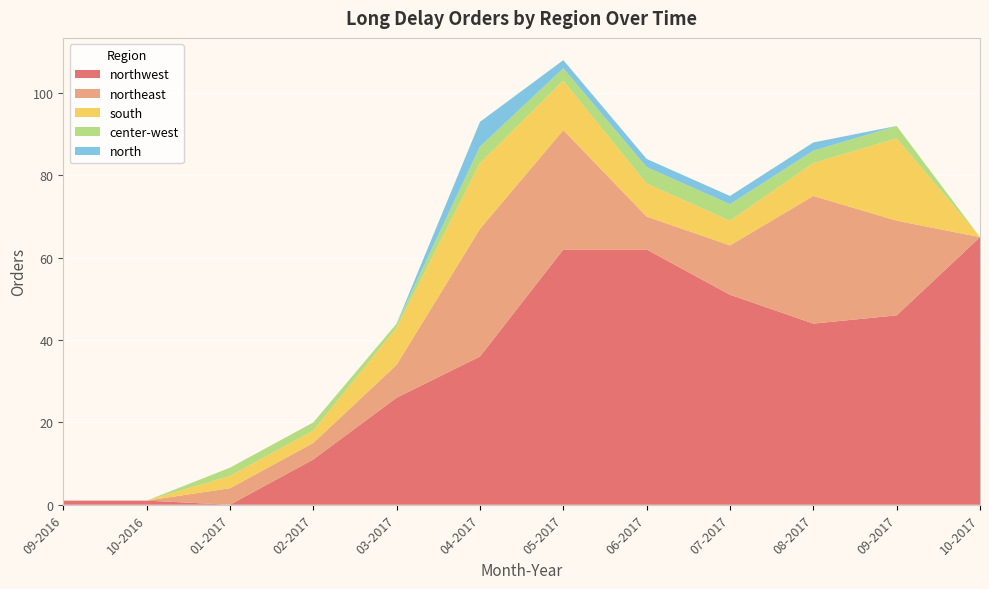

Reading left to right, extract all data points from this chart.

northwest: 1	1	0	11	26	36	62	62	51	44	46	65
northeast: 0	0	4	4	8	31	29	8	12	31	23	0
south: 0	0	3	3	9	16	12	8	6	8	20	0
center-west: 0	0	2	2	1	4	3	4	4	3	3	0
north: 0	0	0	0	0	6	2	2	2	2	0	0